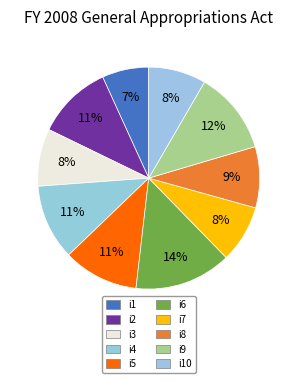

Is i6 the majority of the pie?

No